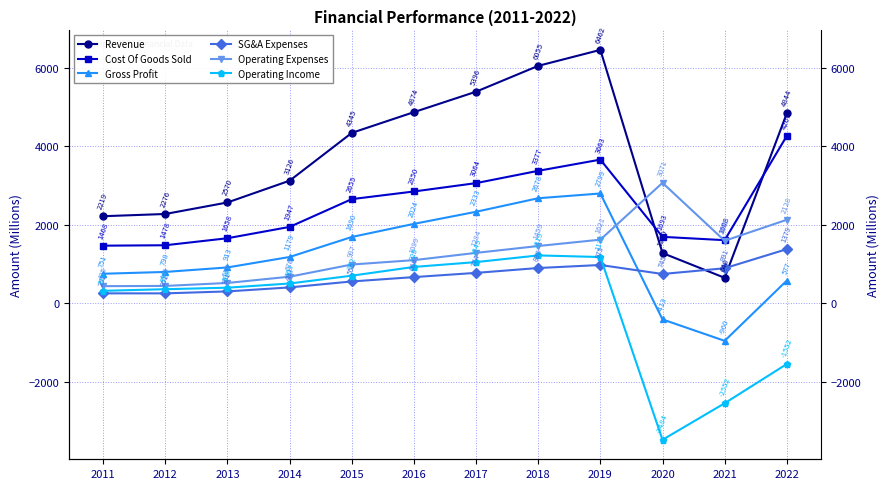

What is the value of the Operating Income point at the 9th from the left?

1178.1